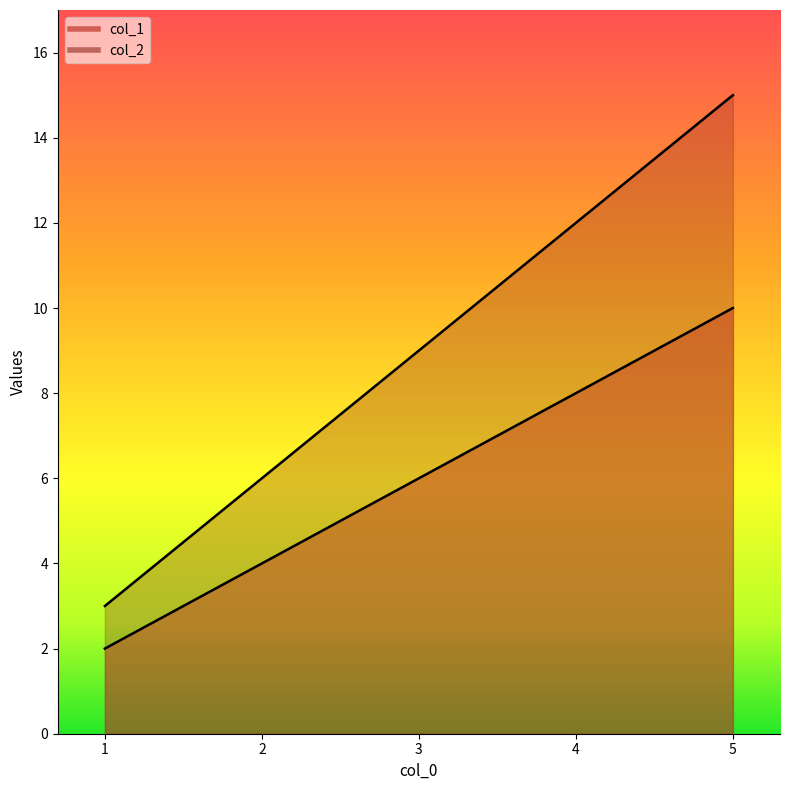

Rank the categories by col_2 value from lowest to highest.

1, 2, 3, 4, 5